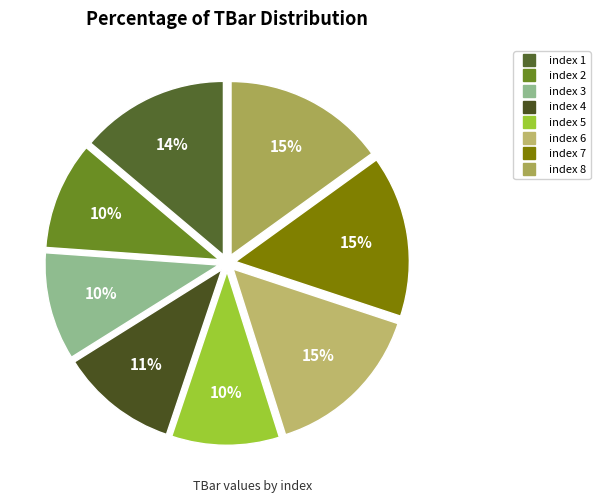

To the nearest percent, what is the average slice percentage?

12%